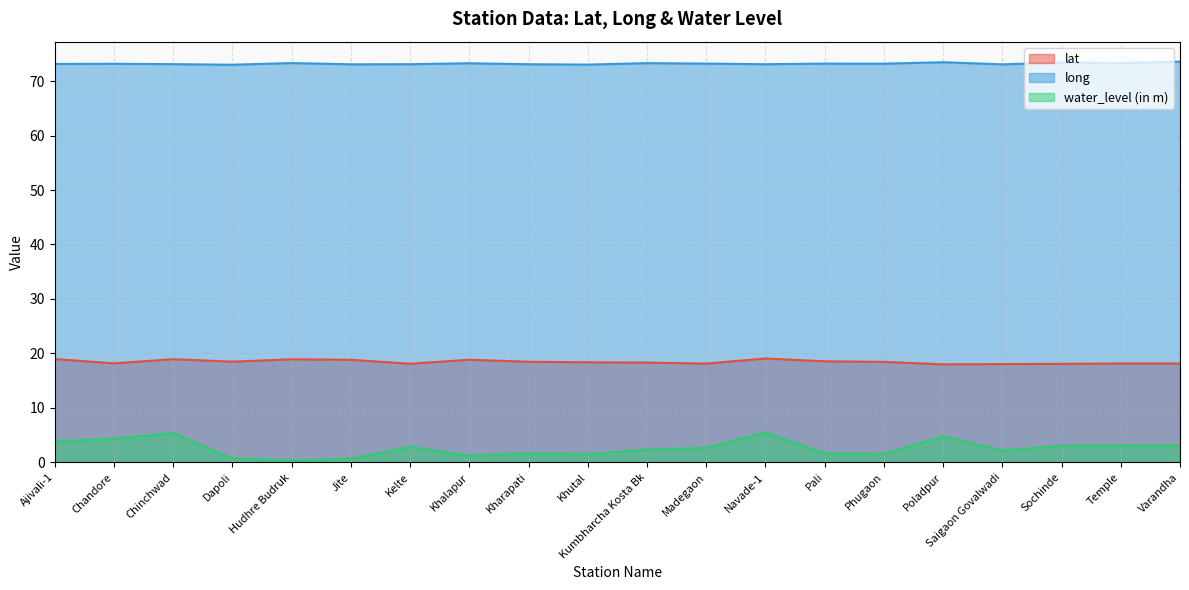

List the series in order of their peak value, highest first.

long, lat, water_level (in m)